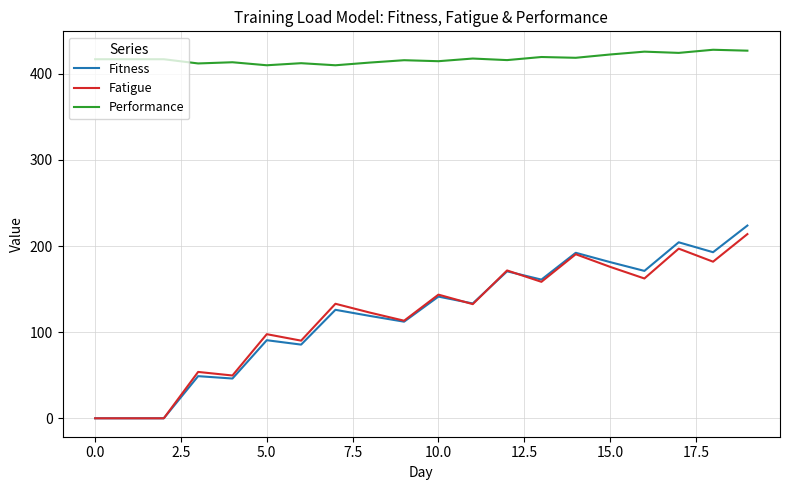

What is the maximum value for Fitness?

223.8